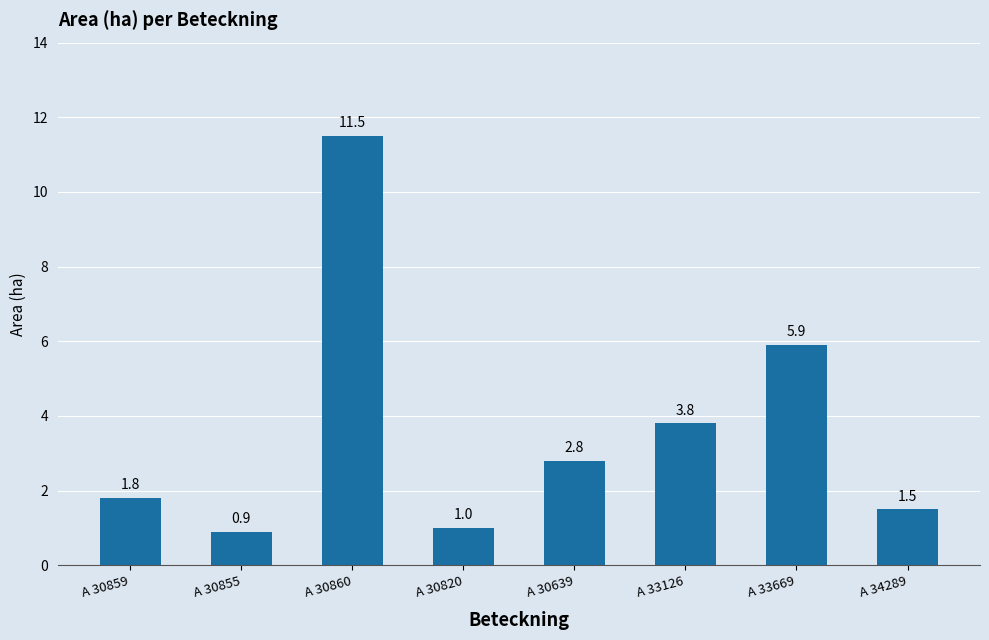

What is the sum of the values at A 33126 and A 30855?

4.7